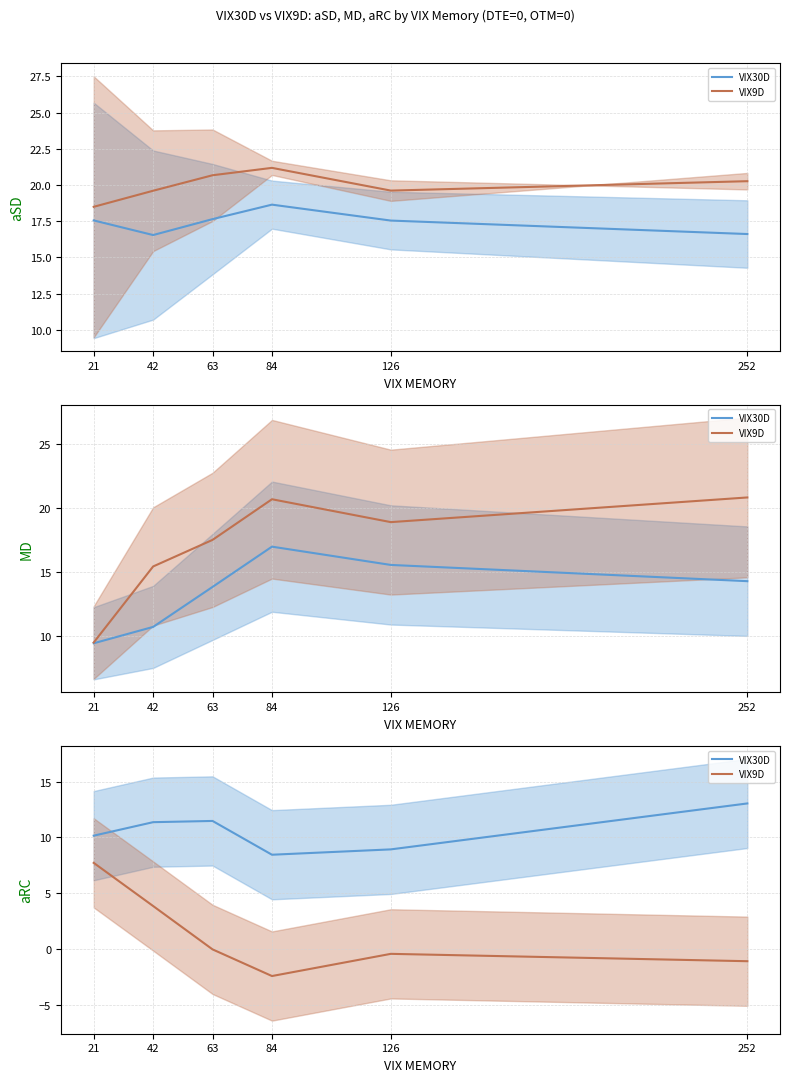

What is the approximate value of VIX30D at 63?

11.5